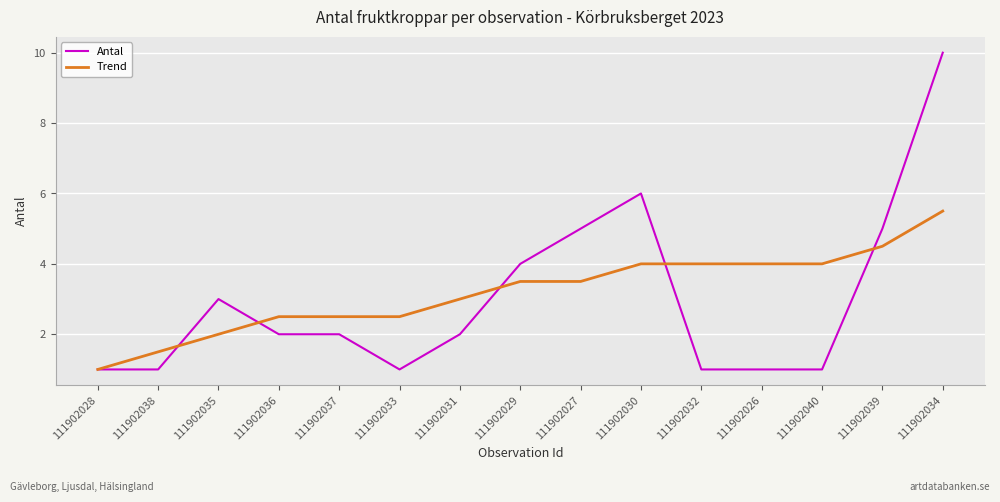

Which series has the widest spread of values?

Antal